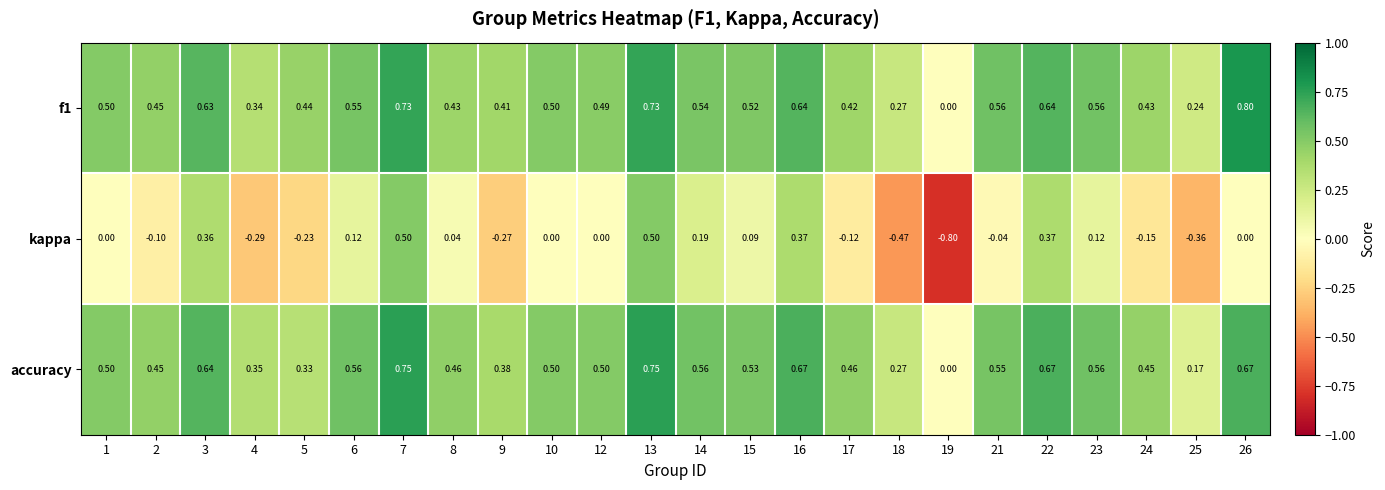

How many series are shown in this chart?

3